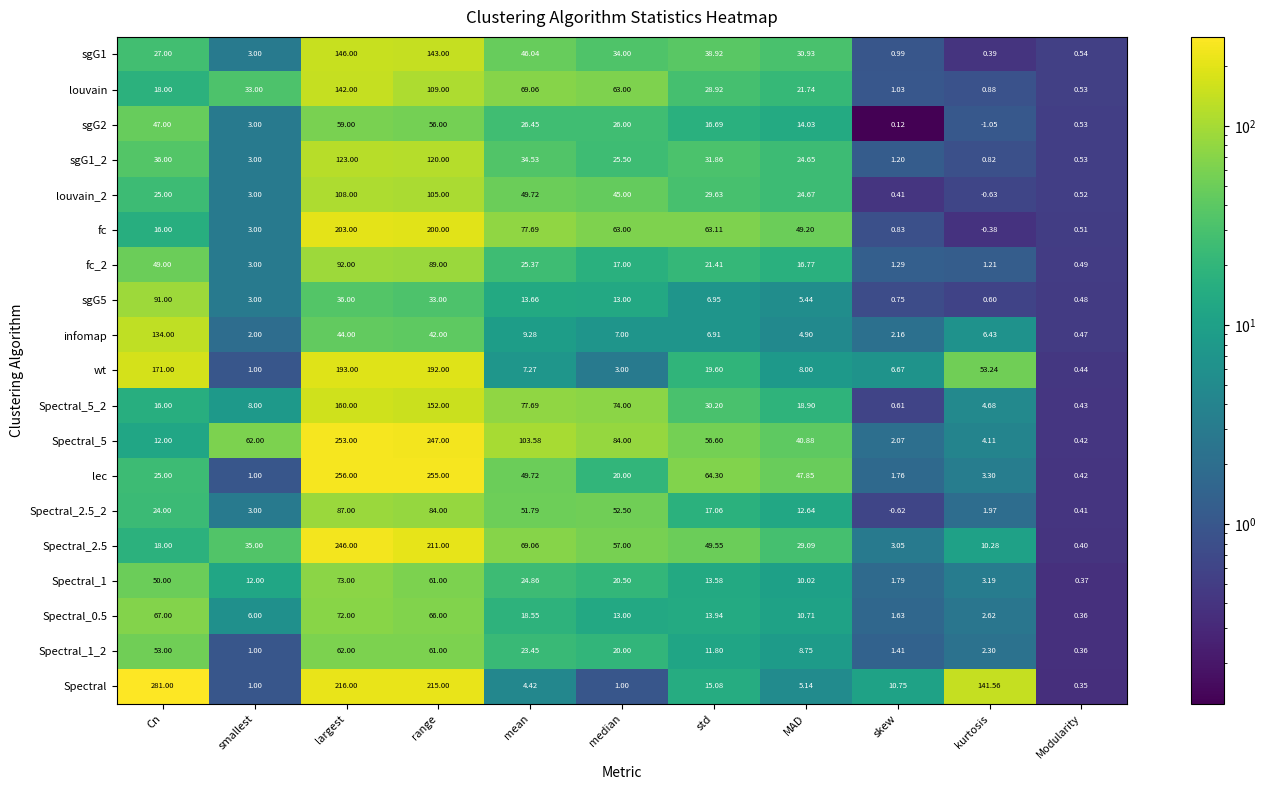

Which label corresponds to the largest value in the chart?

Cn